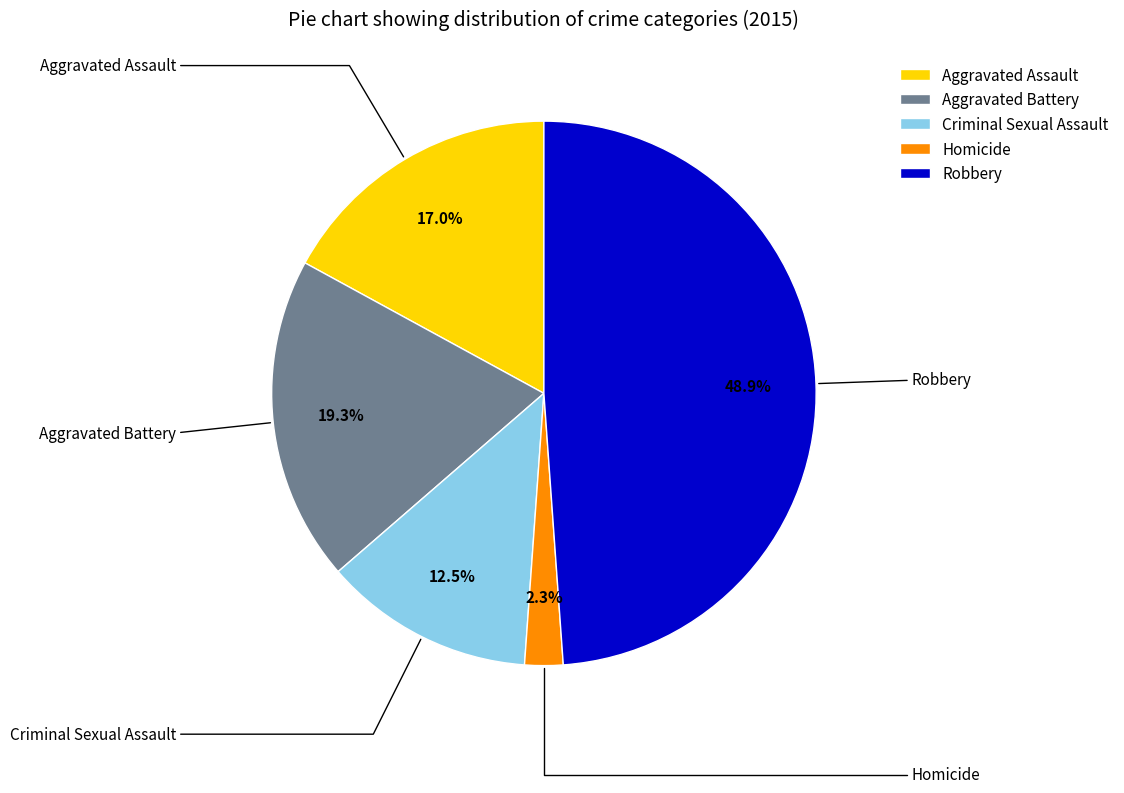

To the nearest percent, what is the difference between the Aggravated Battery and Aggravated Assault slice percentages?

2%